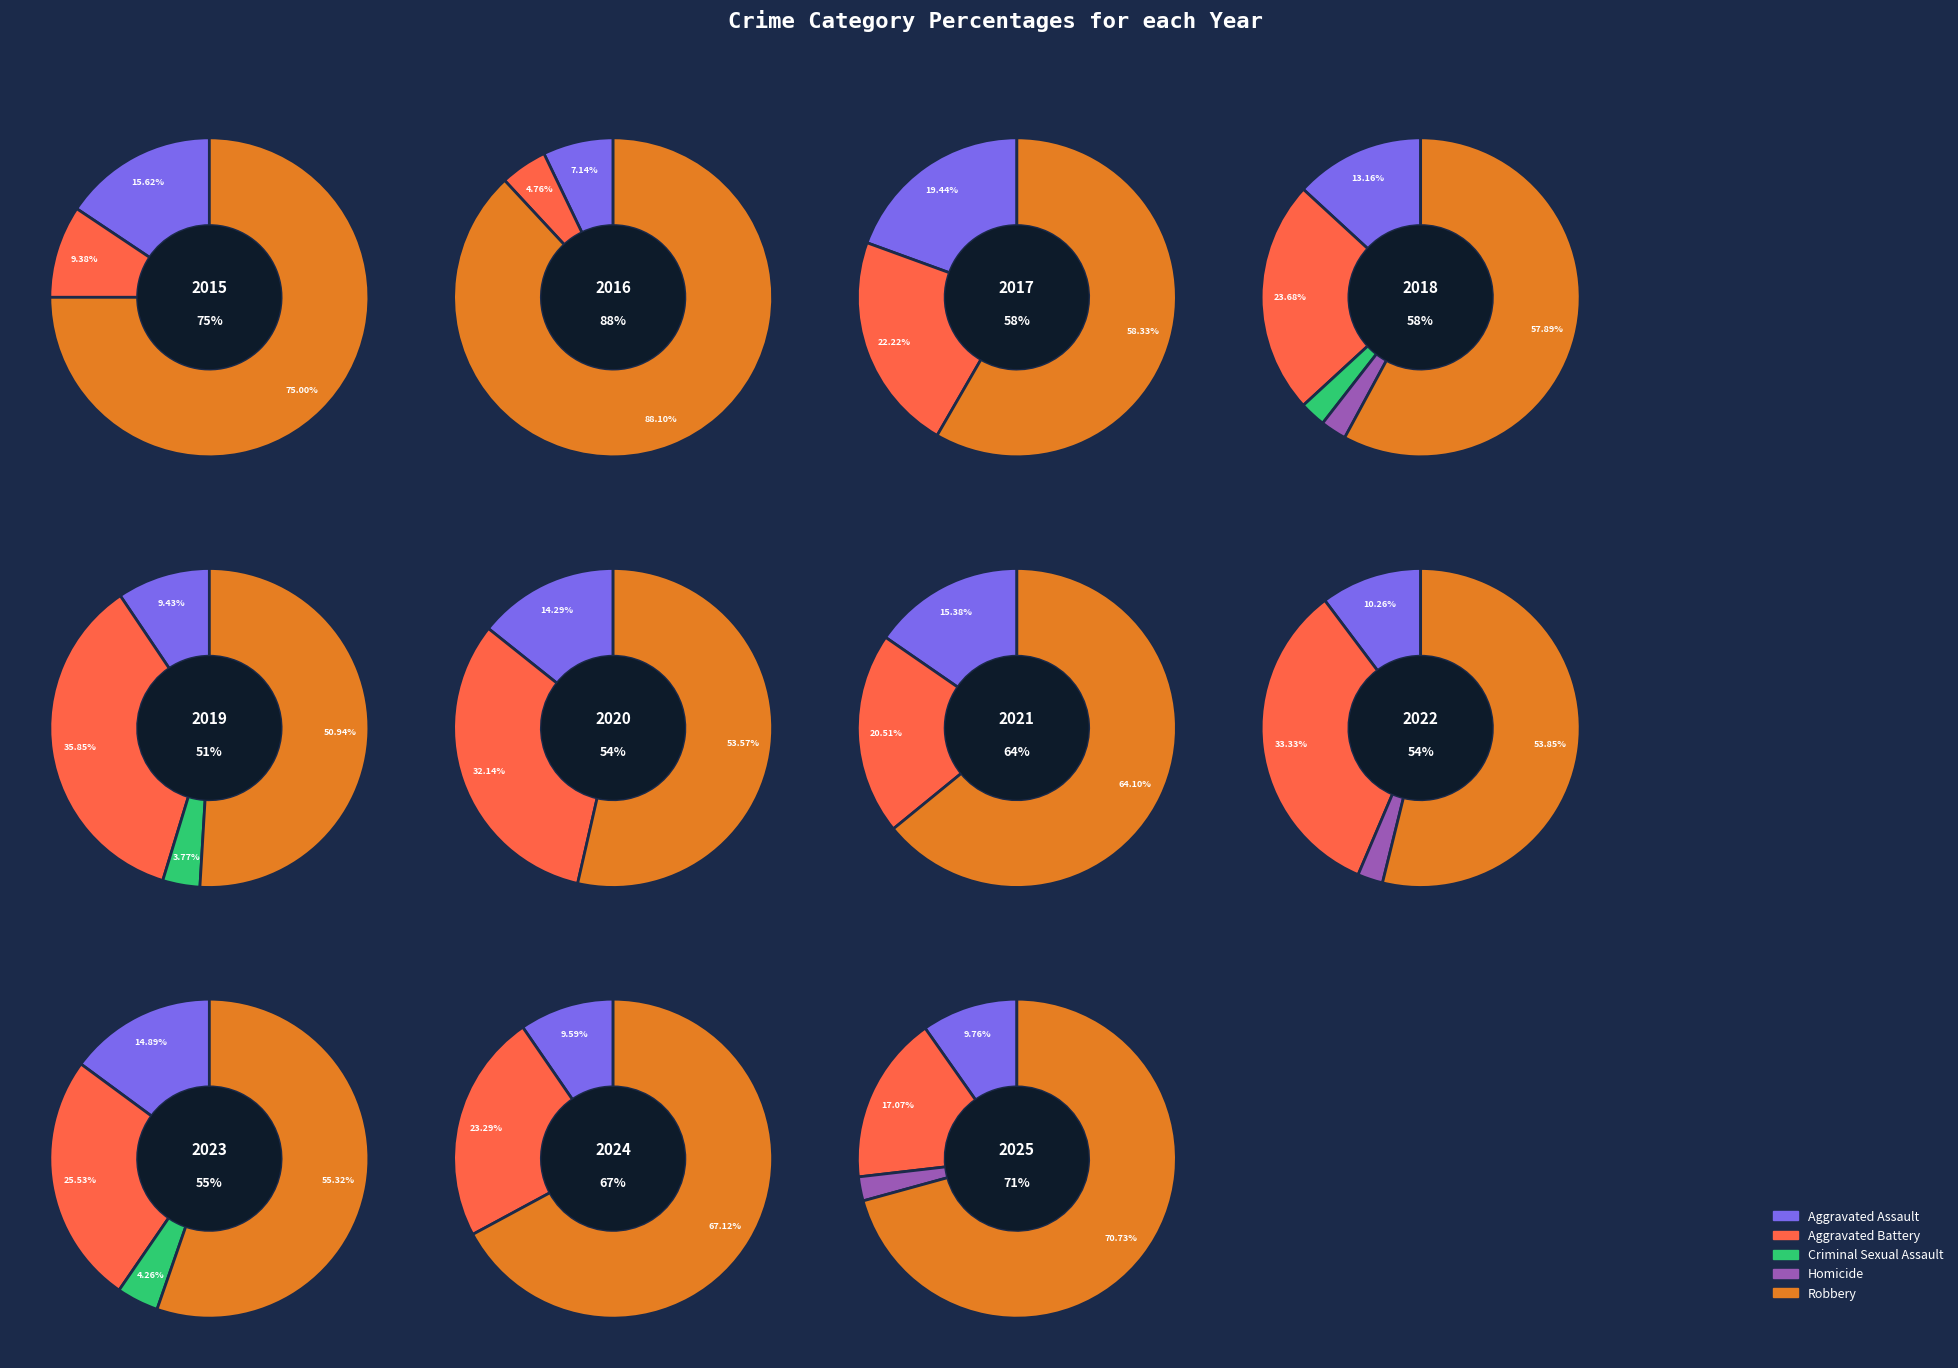

How much of the chart is everything except 1?

94.7%